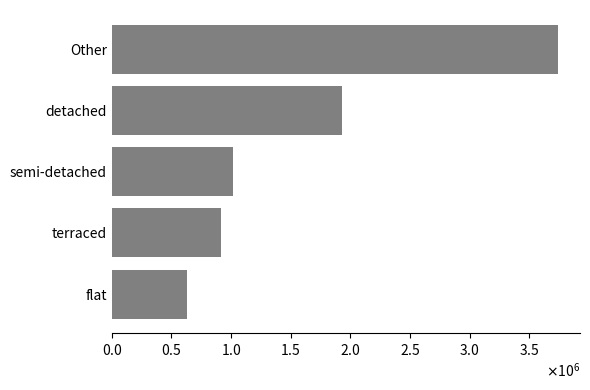

Are the bars horizontal?

Yes